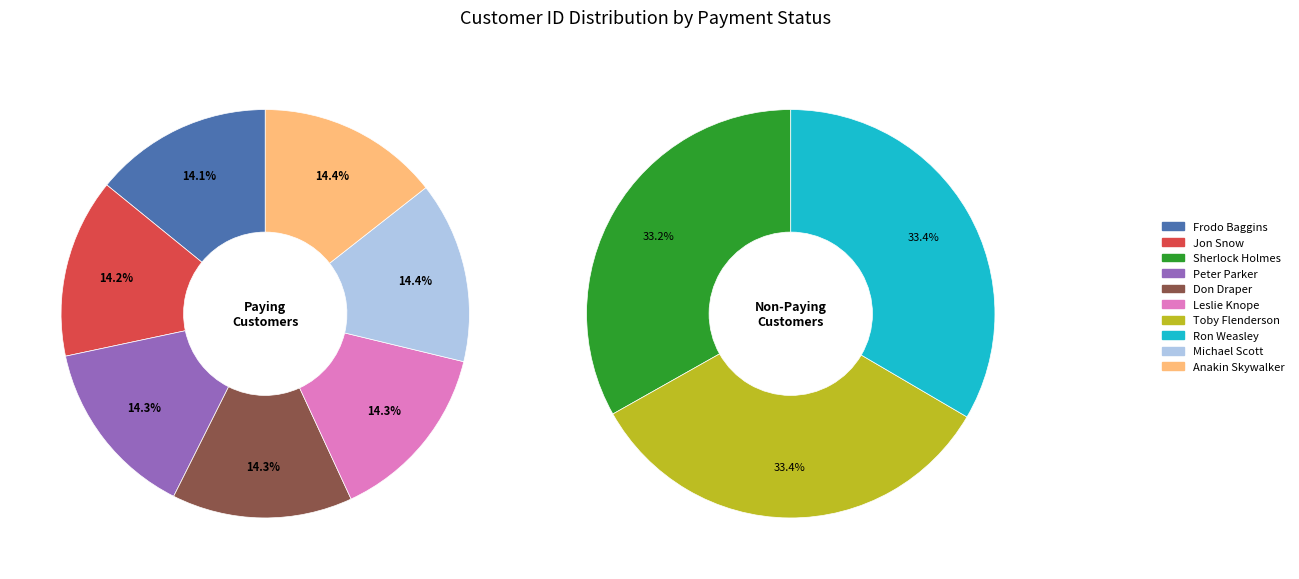

Does Peter Parker account for over 50% of the chart?

No